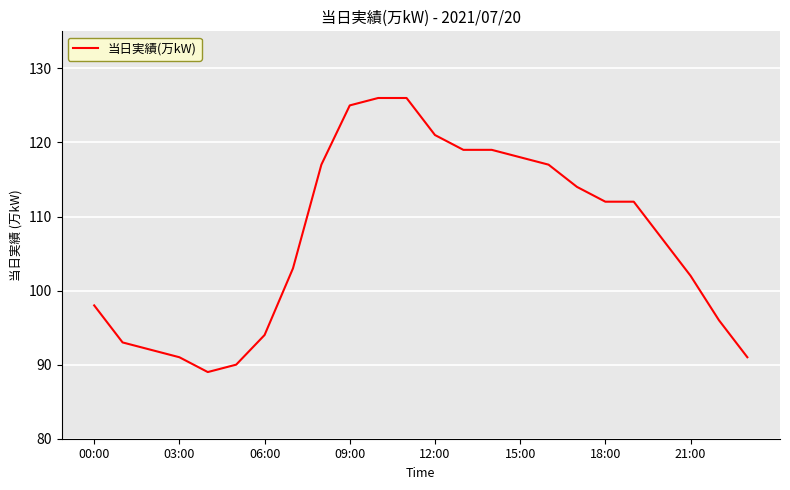

How many categories are shown in the chart?

24